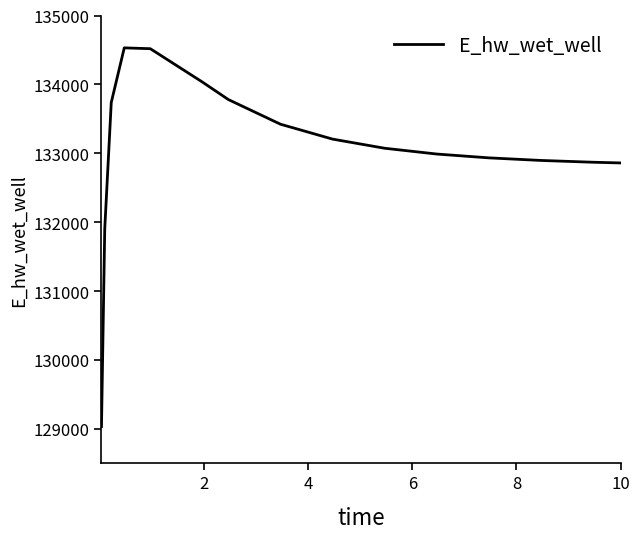

What is the smallest value displayed?

129033.9